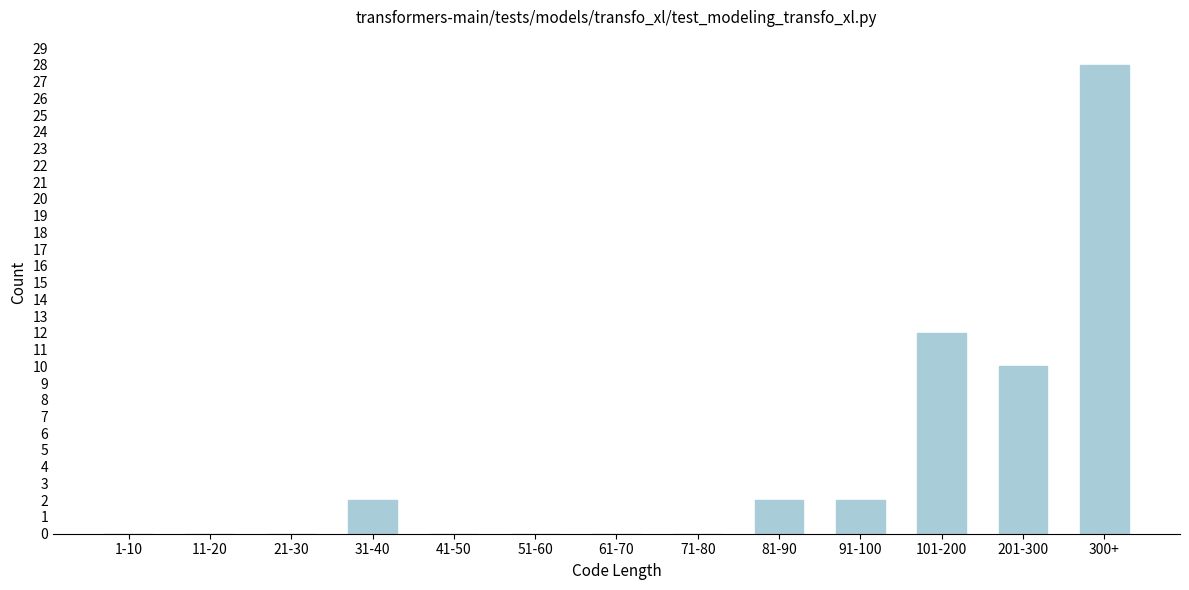

Reading left to right, list all the values displayed in this chart.

1-10=0	11-20=0	21-30=0	31-40=2	41-50=0	51-60=0	61-70=0	71-80=0	81-90=2	91-100=2	101-200=12	201-300=10	300+=28